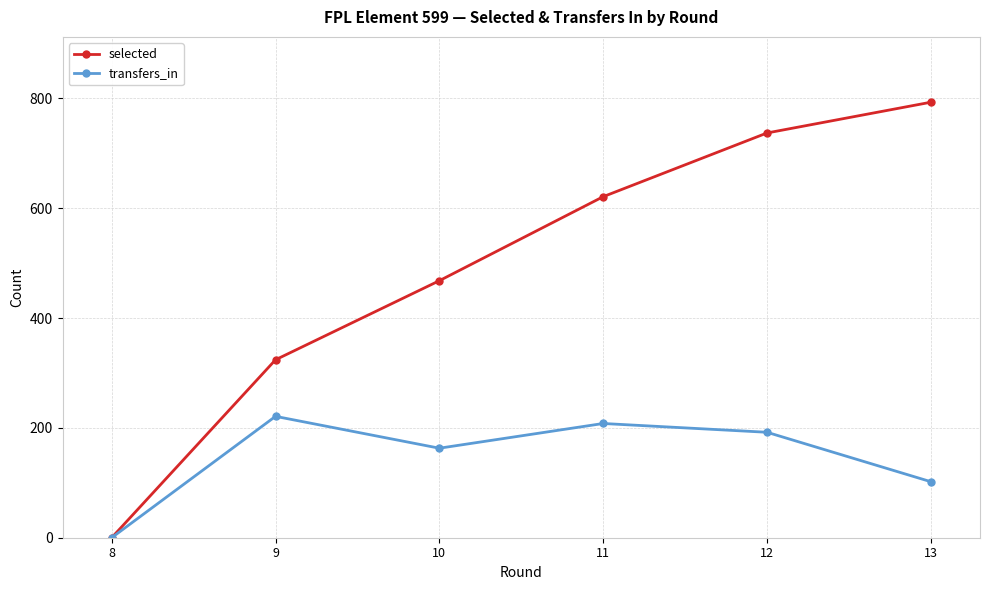

List the series in order of their peak value, lowest first.

transfers_in, selected